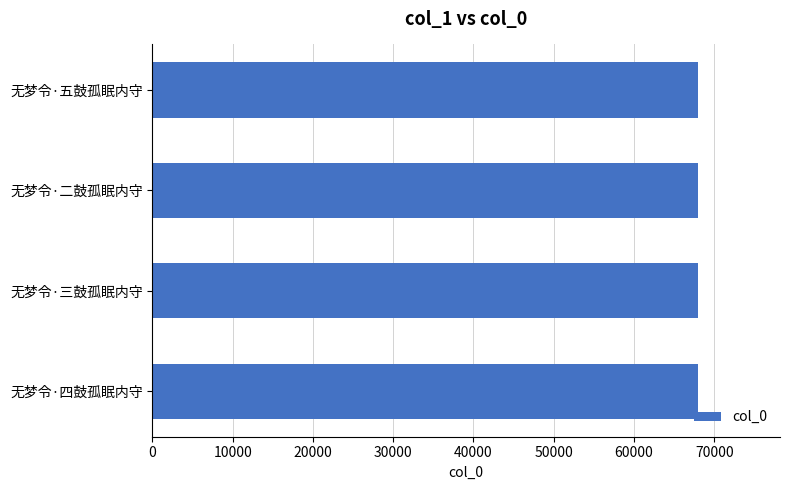

What is the sum of the values at 无梦令·二鼓孤眠内守 and 无梦令·三鼓孤眠内守?

135963